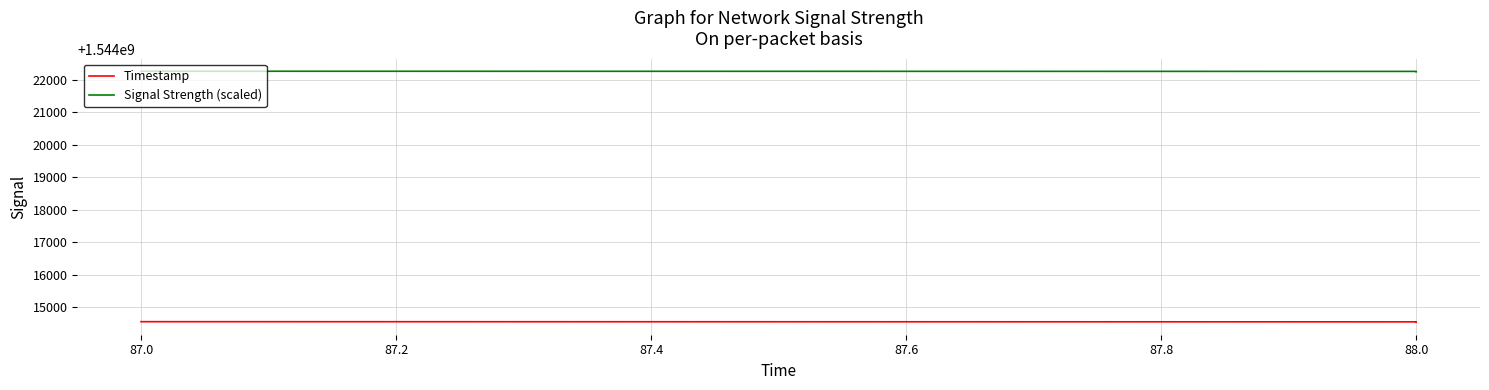

Which series has the largest total across all categories?

Signal Strength (scaled)